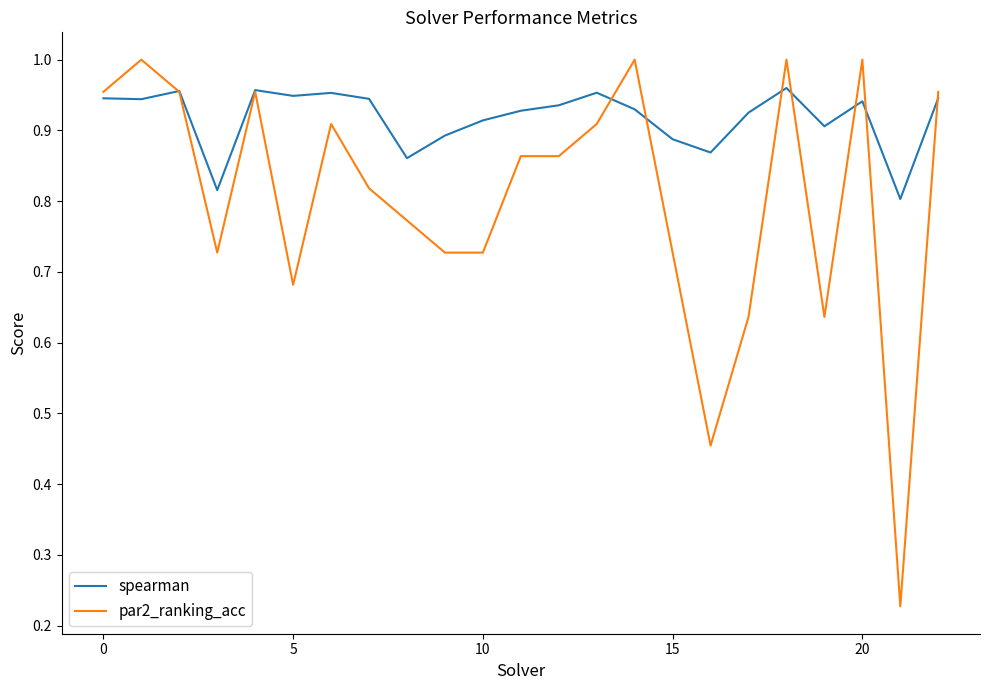

Which series has the largest range (max minus min)?

par2_ranking_acc